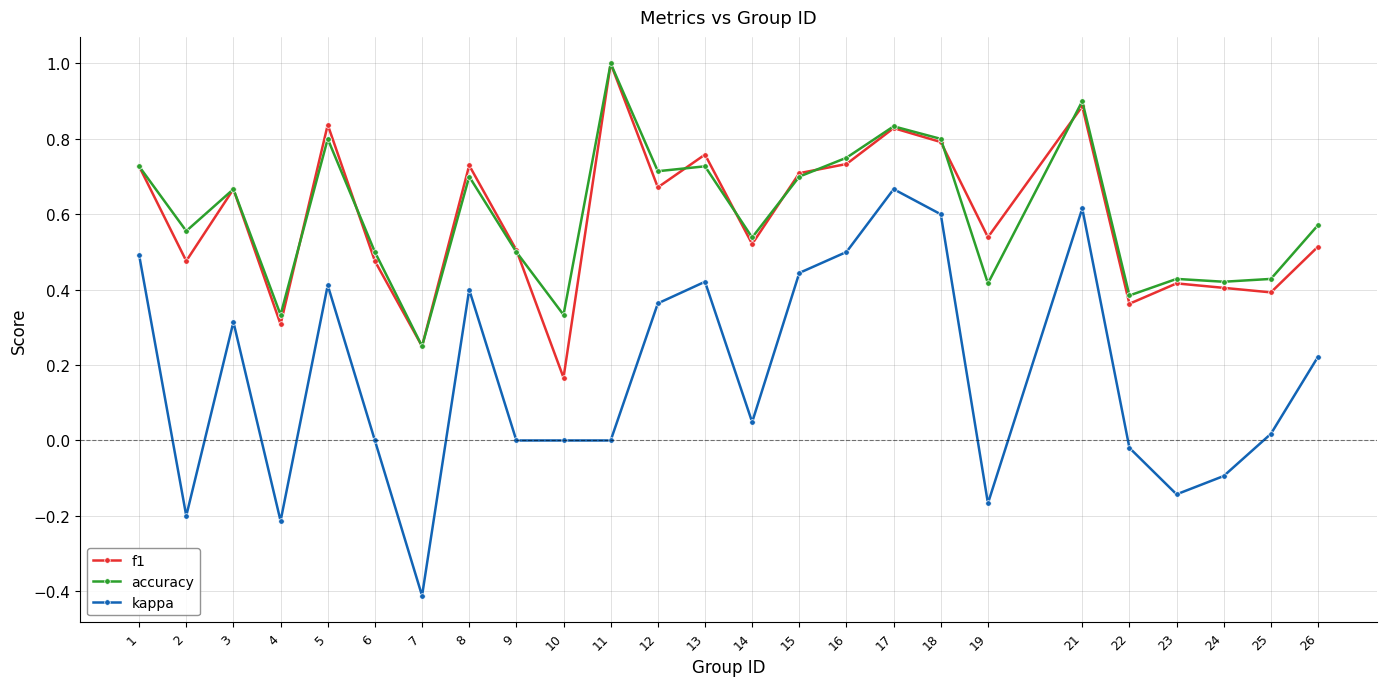

Which series has the widest spread of values?

kappa